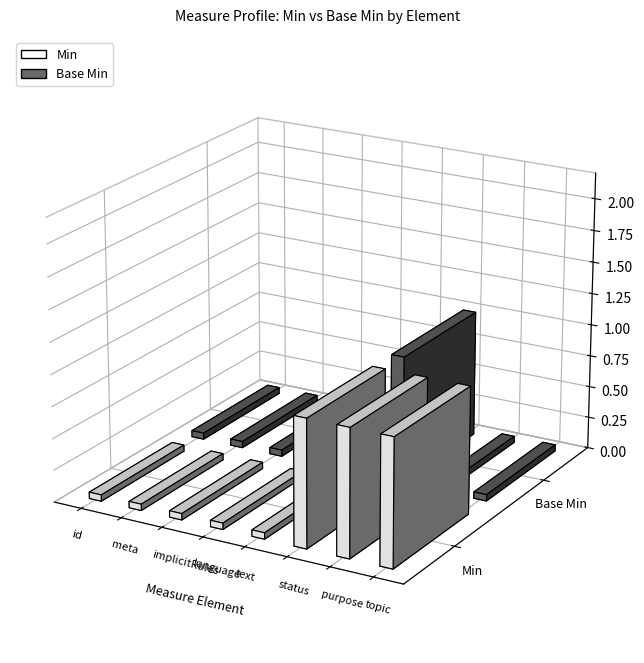

At which category is the sum across all series the highest?

Measure.status